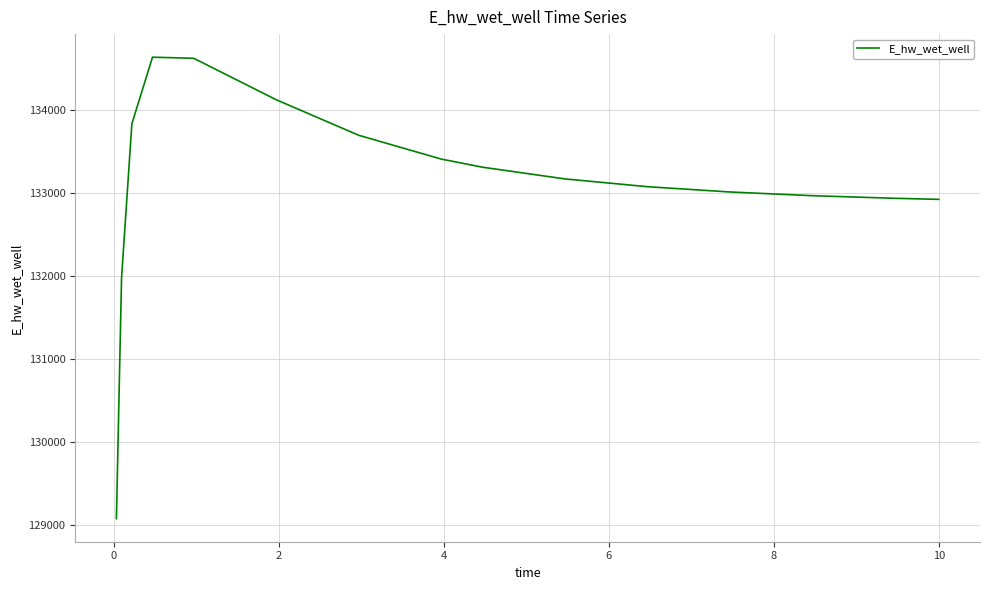

What is the maximum value shown in the chart?

134630.7